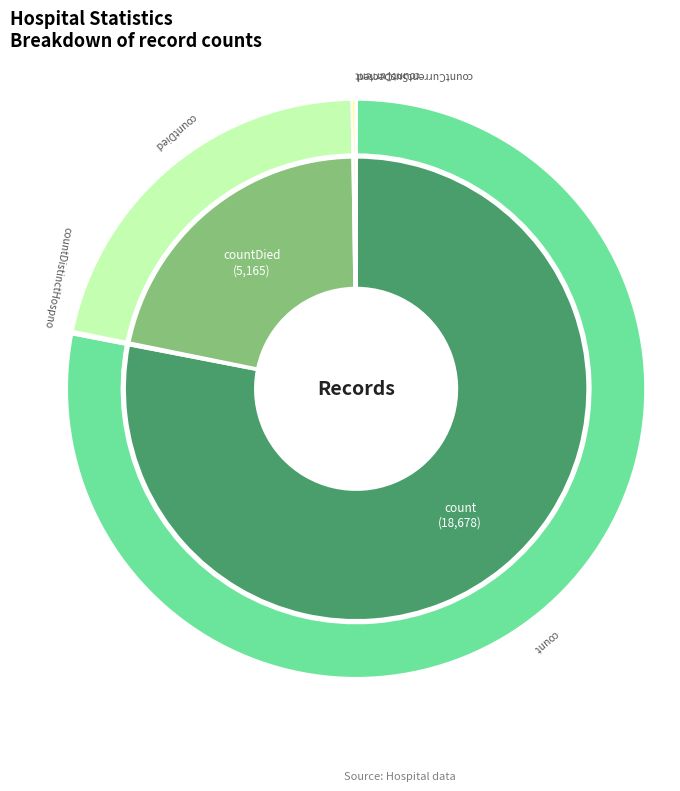

Does any single category account for the majority?

Yes